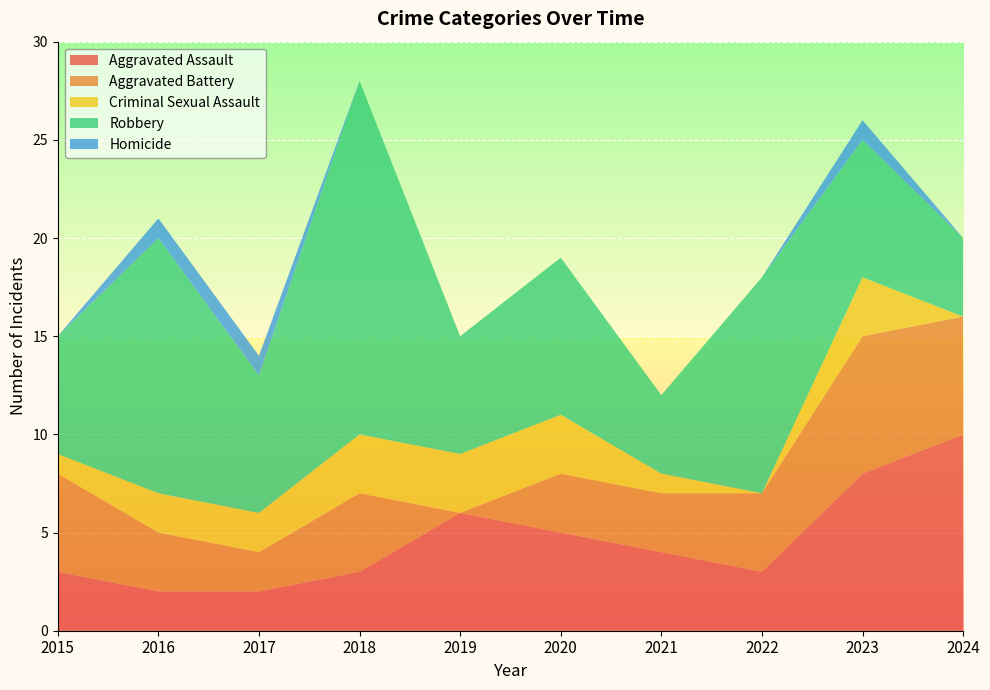

Reading left to right, transcribe all the data shown in this chart.

Aggravated Assault: 2015=3	2016=2	2017=2	2018=3	2019=6	2020=5	2021=4	2022=3	2023=8	2024=10
Aggravated Battery: 2015=5	2016=3	2017=2	2018=4	2019=0	2020=3	2021=3	2022=4	2023=7	2024=6
Criminal Sexual Assault: 2015=1	2016=2	2017=2	2018=3	2019=3	2020=3	2021=1	2022=0	2023=3	2024=0
Robbery: 2015=6	2016=13	2017=7	2018=18	2019=6	2020=8	2021=4	2022=11	2023=7	2024=4
Homicide: 2015=0	2016=1	2017=1	2018=0	2019=0	2020=0	2021=0	2022=0	2023=1	2024=0